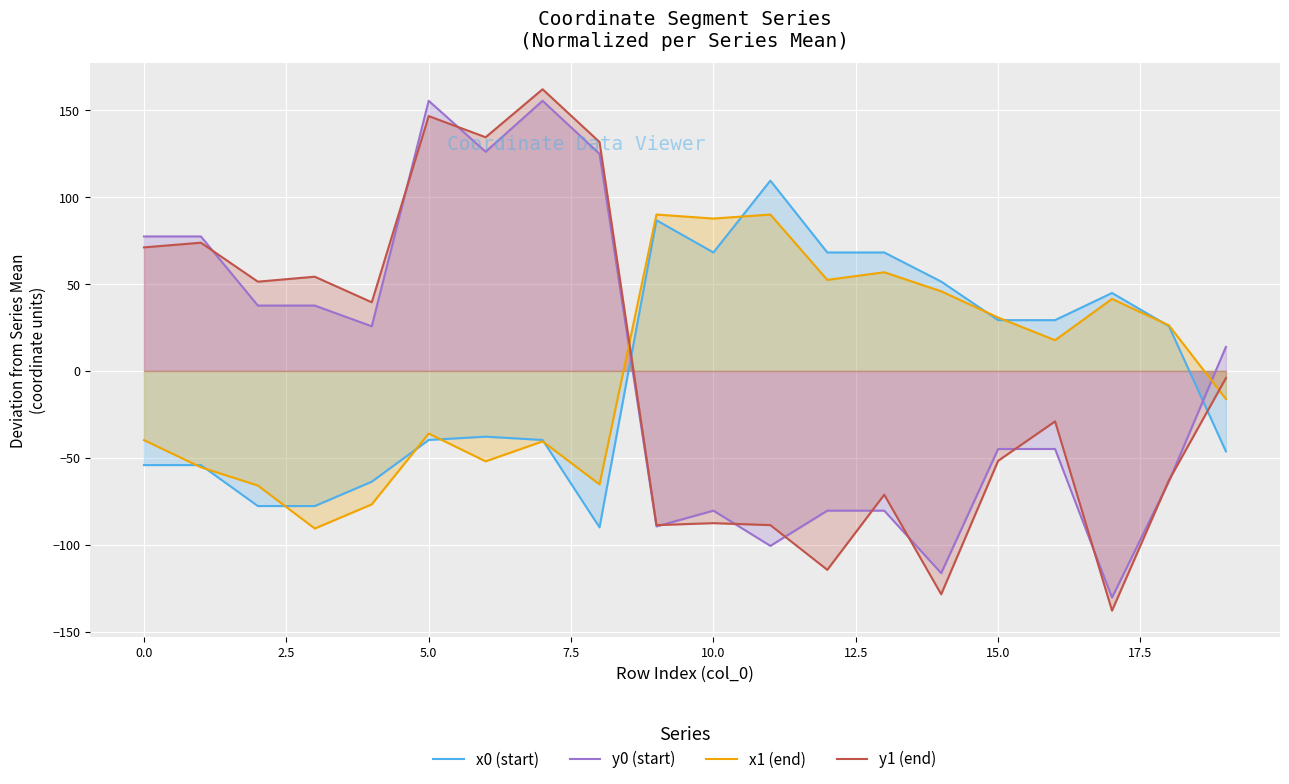

At which label is x0 (start) closest to 9?

18